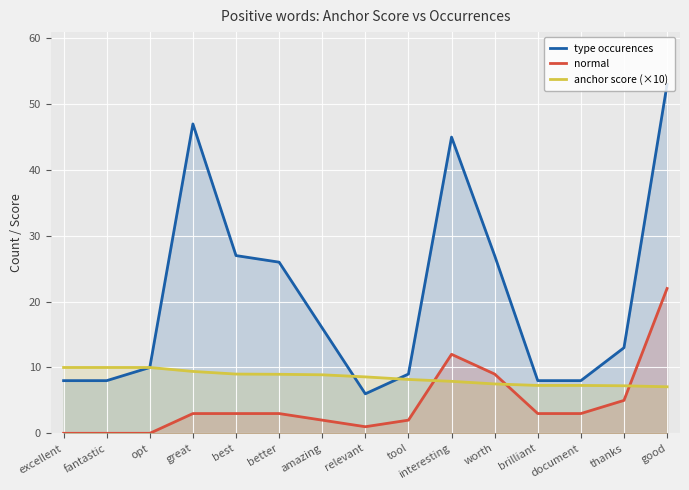

How many series are shown in this chart?

3